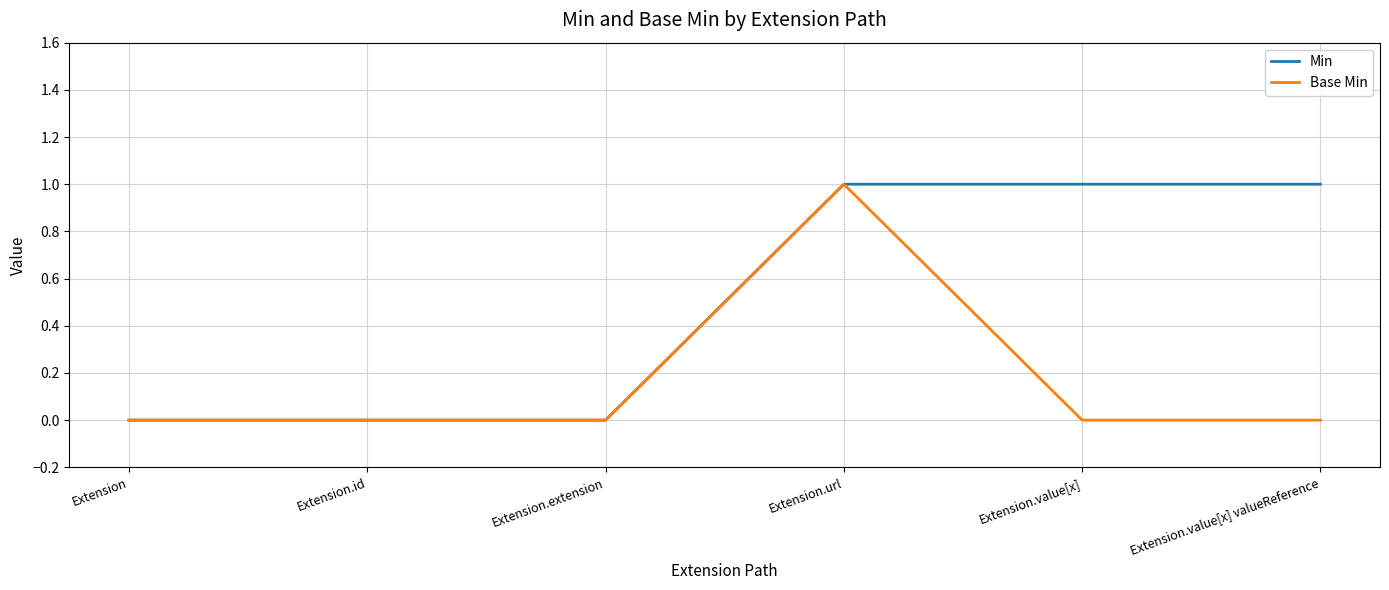

Reading right to left, transcribe all the data shown in this chart.

Min: Extension.value[x] valueReference=1	Extension.value[x]=1	Extension.url=1	Extension.extension=0	Extension.id=0	Extension=0
Base Min: Extension.value[x] valueReference=0	Extension.value[x]=0	Extension.url=1	Extension.extension=0	Extension.id=0	Extension=0